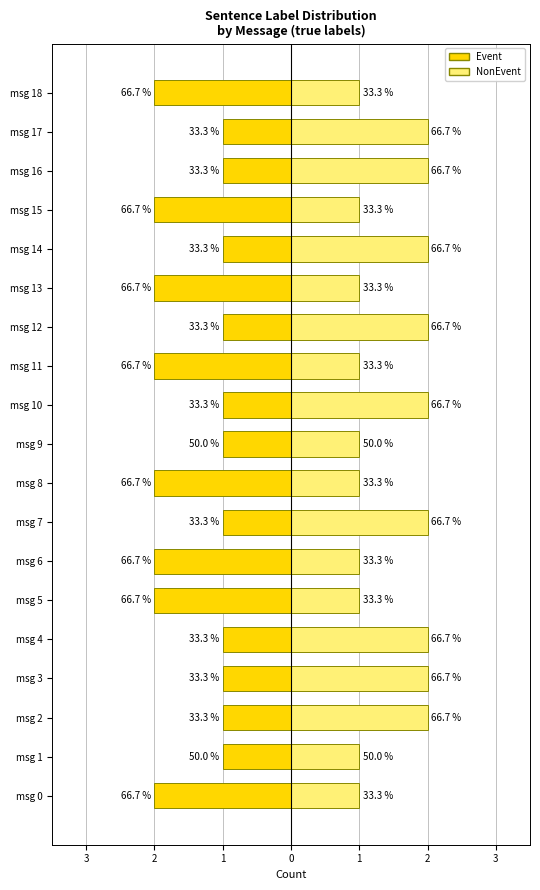

What is the value of the Event (true) bar at the 17th from the left?

-1